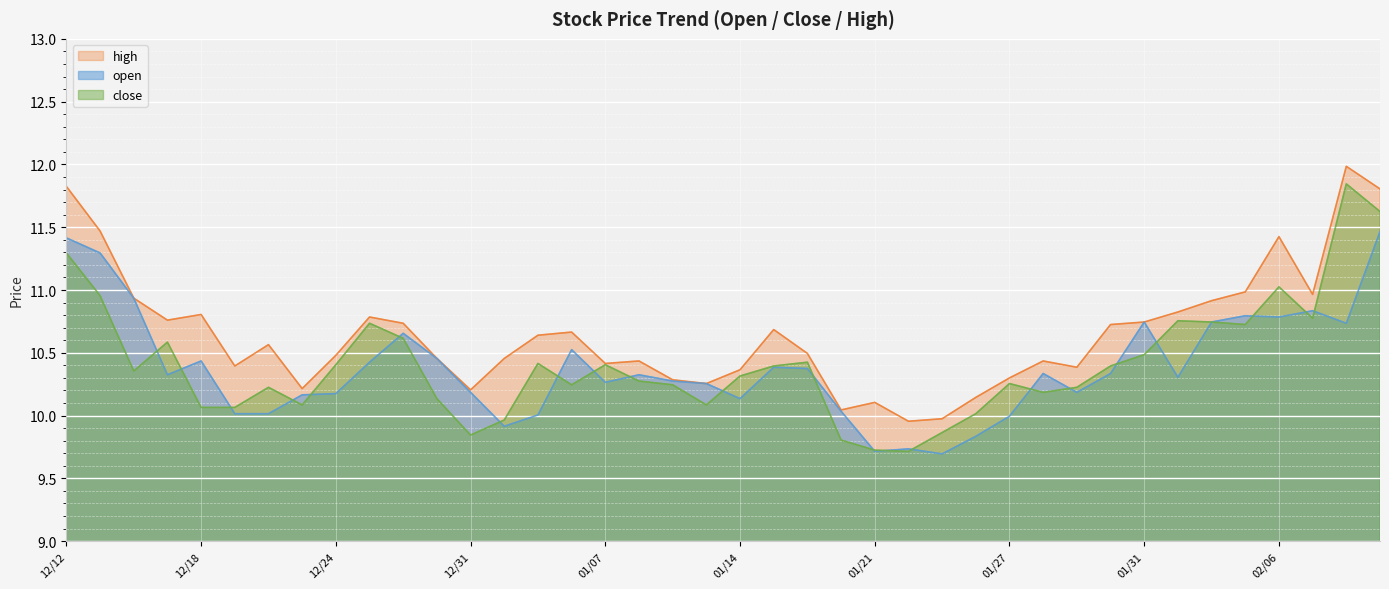

How many lines are shown in the chart?

3